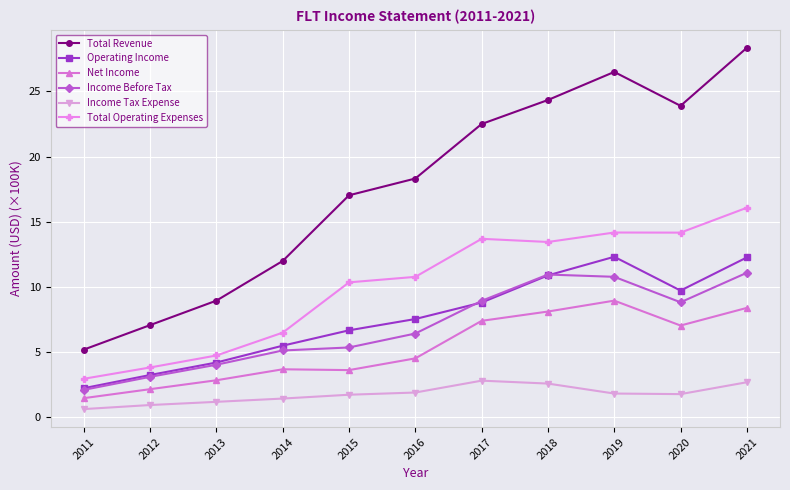

Which category has the lowest value in the Income Before Tax series?

2011